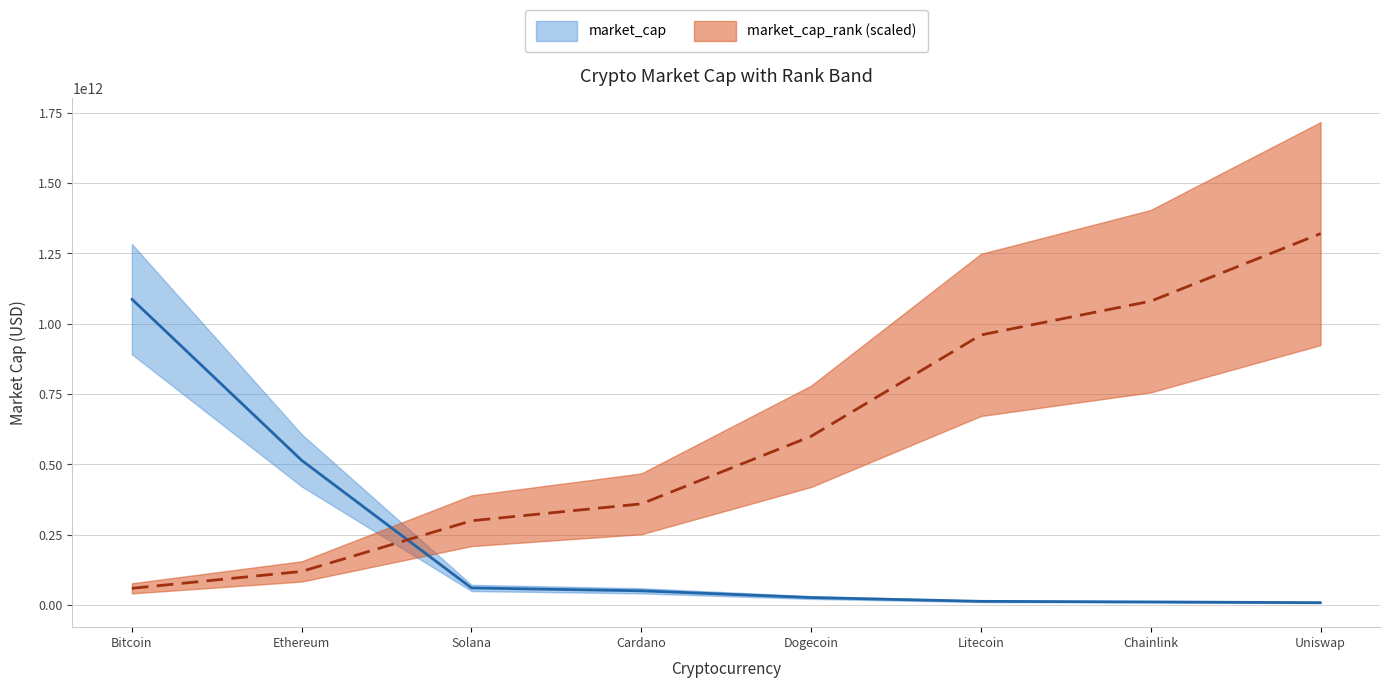

Is this an area chart (filled region under the line)?

No